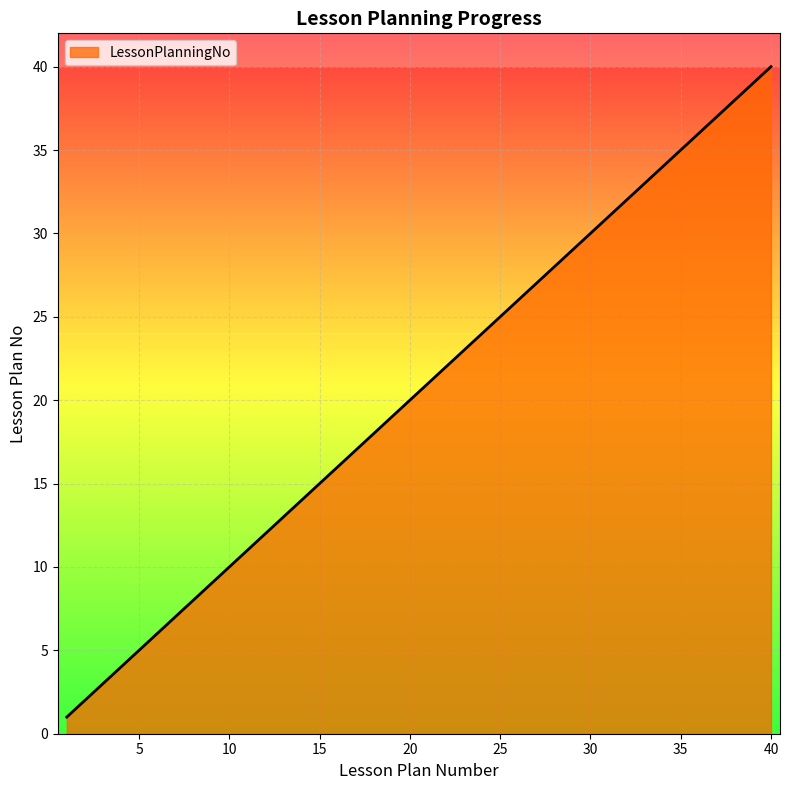

Reading left to right, list all the values displayed in this chart.

1	2	3	4	5	6	7	8	9	10	11	12	13	14	15	16	17	18	19	20	21	22	23	24	25	26	27	28	29	30	31	32	33	34	35	36	37	38	39	40